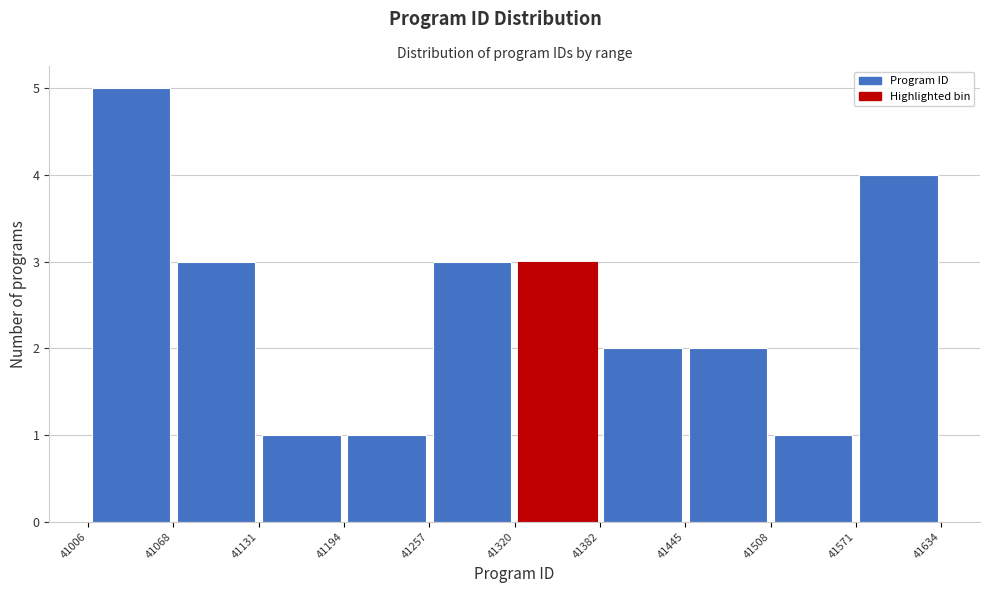

Reading left to right, transcribe this chart: for each bar, give the range it covers on the x-axis and its height. The values are not printed on the chart, so give them approximately, as read against the axis.

41006 to 41068: 5
41068 to 41131: 3
41131 to 41194: 1
41194 to 41257: 1
41257 to 41320: 3
41320 to 41382: 3
41382 to 41445: 2
41445 to 41508: 2
41508 to 41571: 1
41571 to 41634: 4